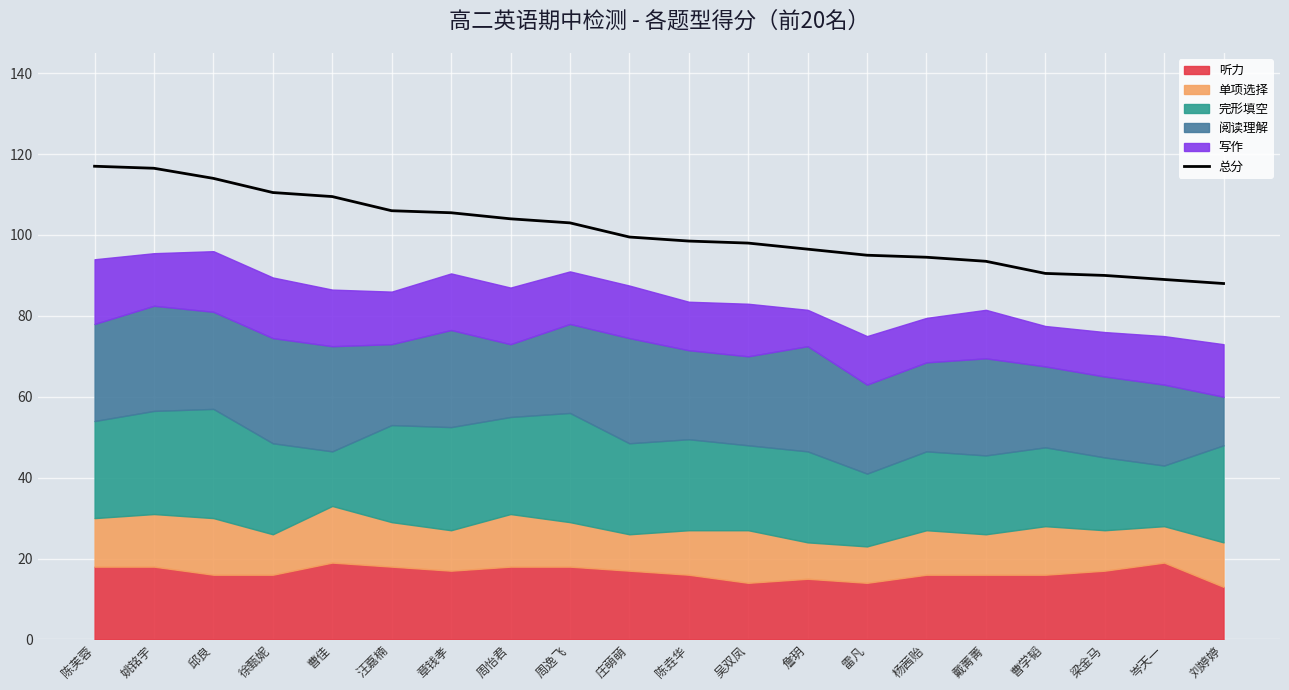

What is the label of the 2nd point from the right?

岑天一